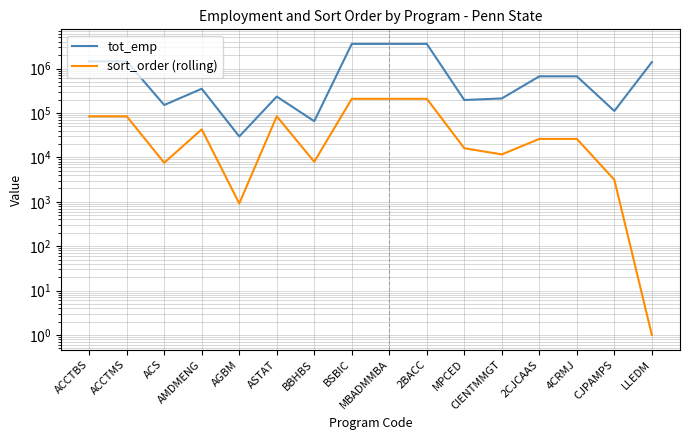

What value does the sort_order (rolling) series have at LLEDM?

1.0